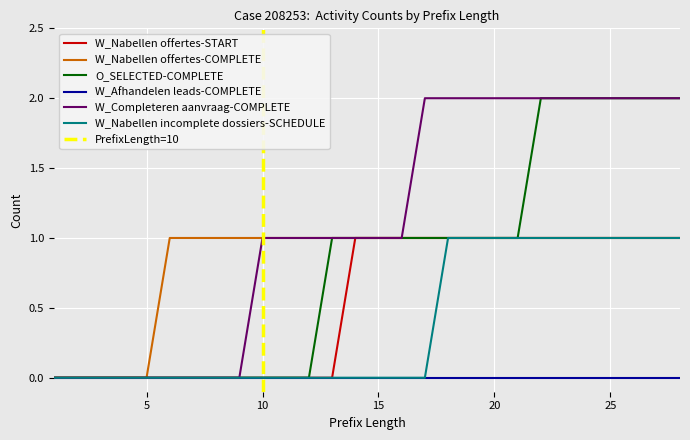

Is it true that W_Completeren aanvraag-COMPLETE equals 2 at 18?

True